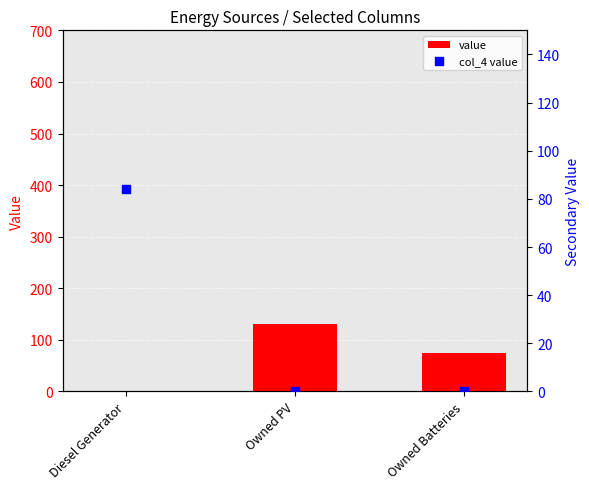

Is the value of value at Owned Batteries greater than the value of col_4 value at Diesel Generator?

No